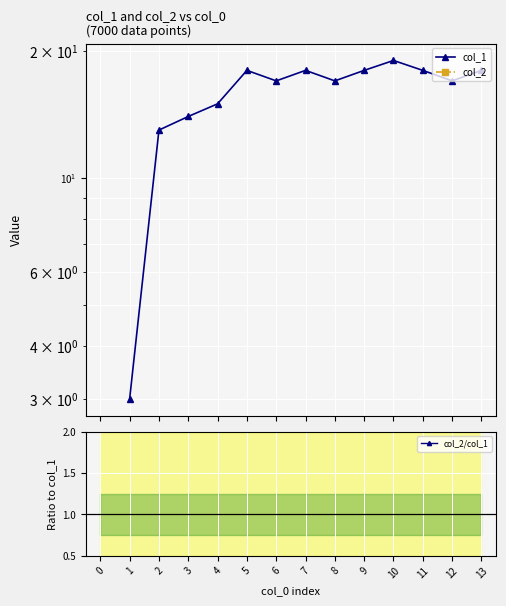

How many interior local valleys does the col_1 series have?

3